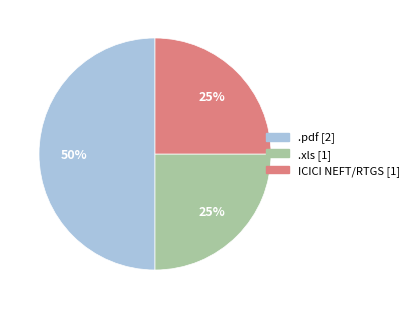

Between .pdf and .xls, which is larger?

.pdf